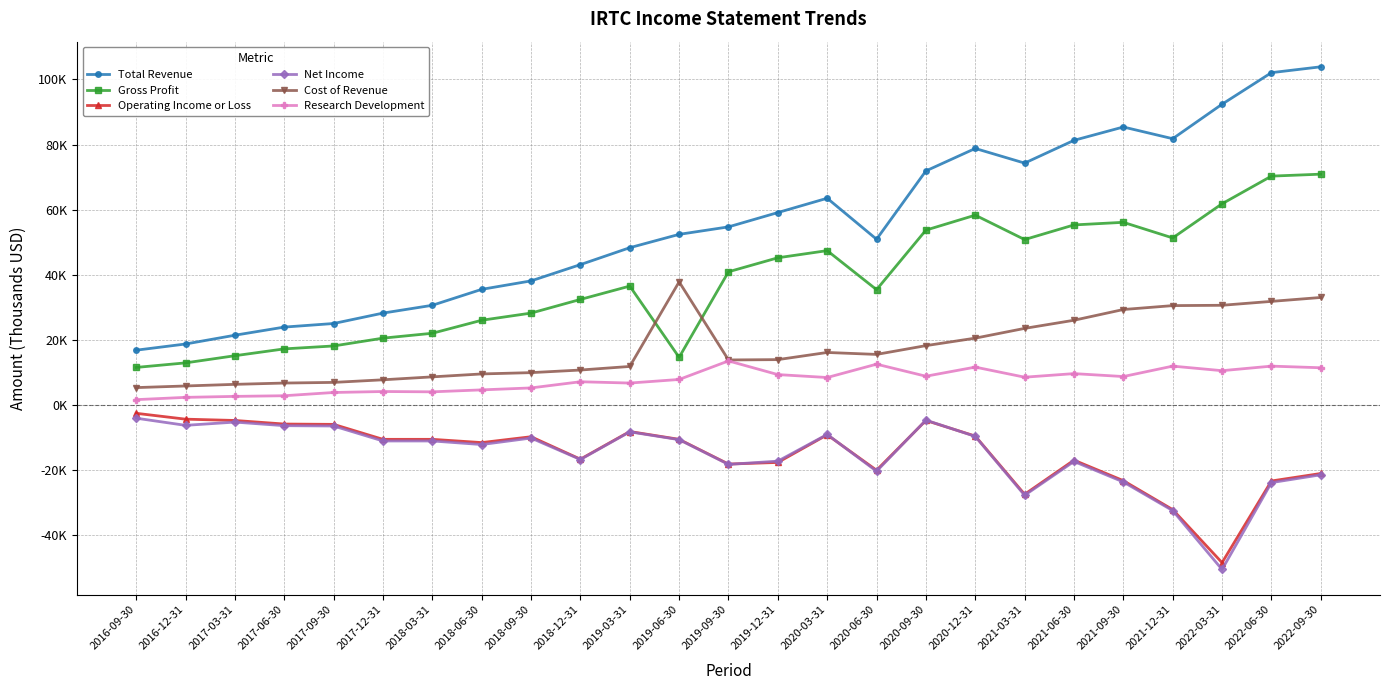

What is the lowest value of the Gross Profit series?

11500